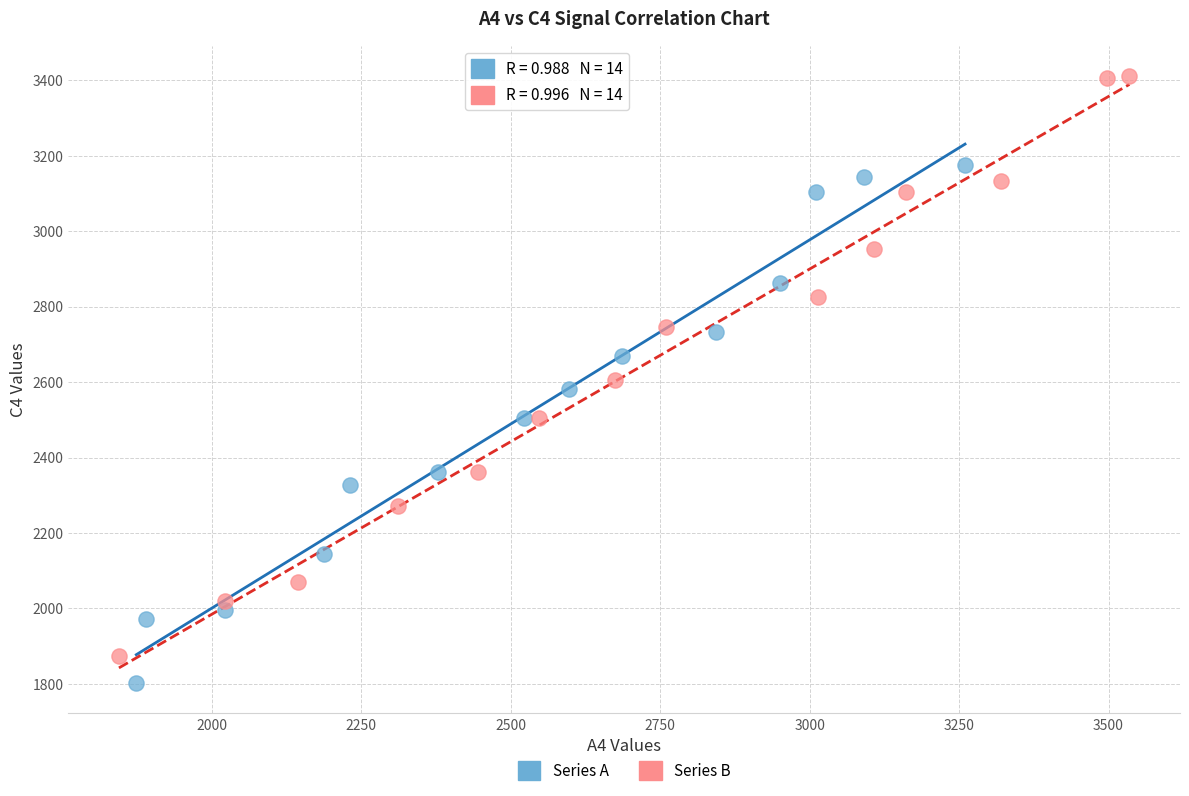

Which series contains the lowest Y value?

Series A